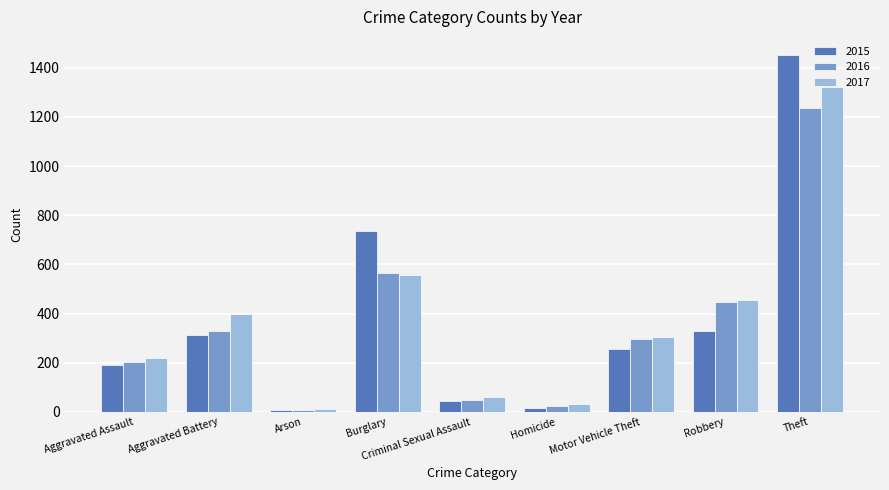

What position from the left is Arson?

3